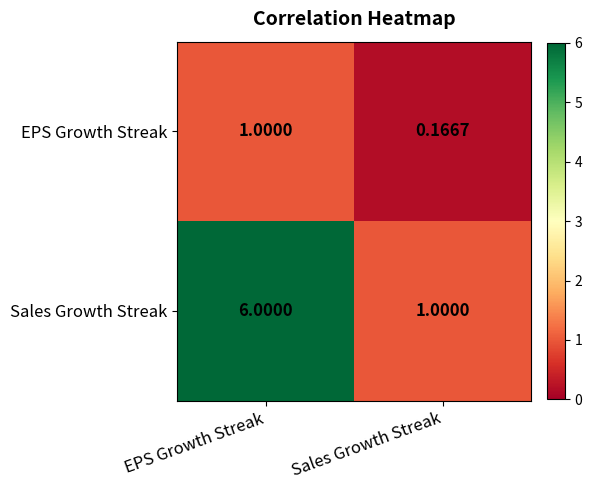

Which label corresponds to the largest value in the chart?

EPS Growth Streak